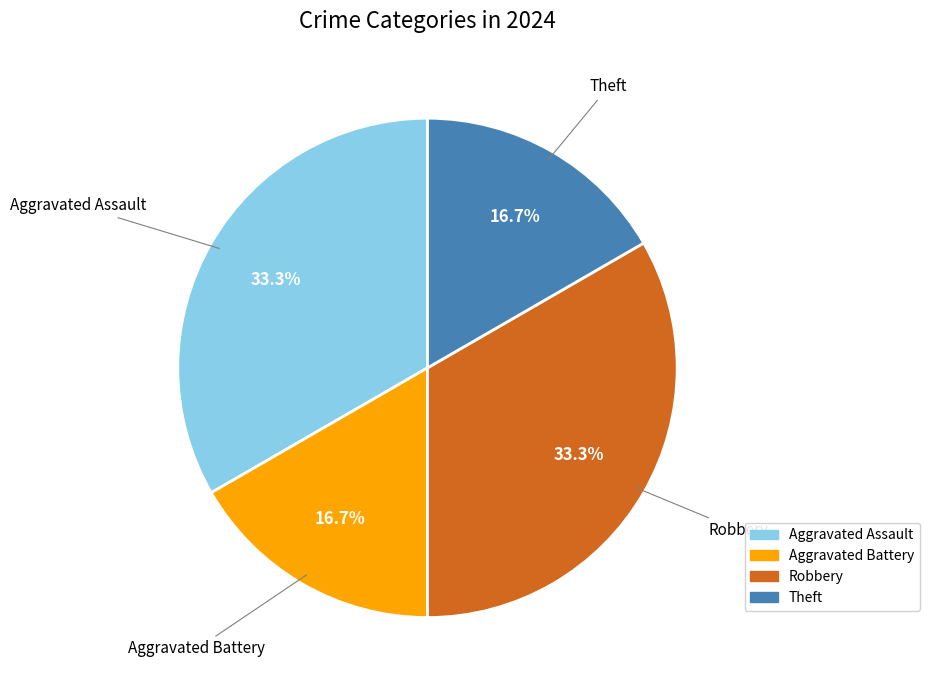

Is there a majority slice in this chart?

No